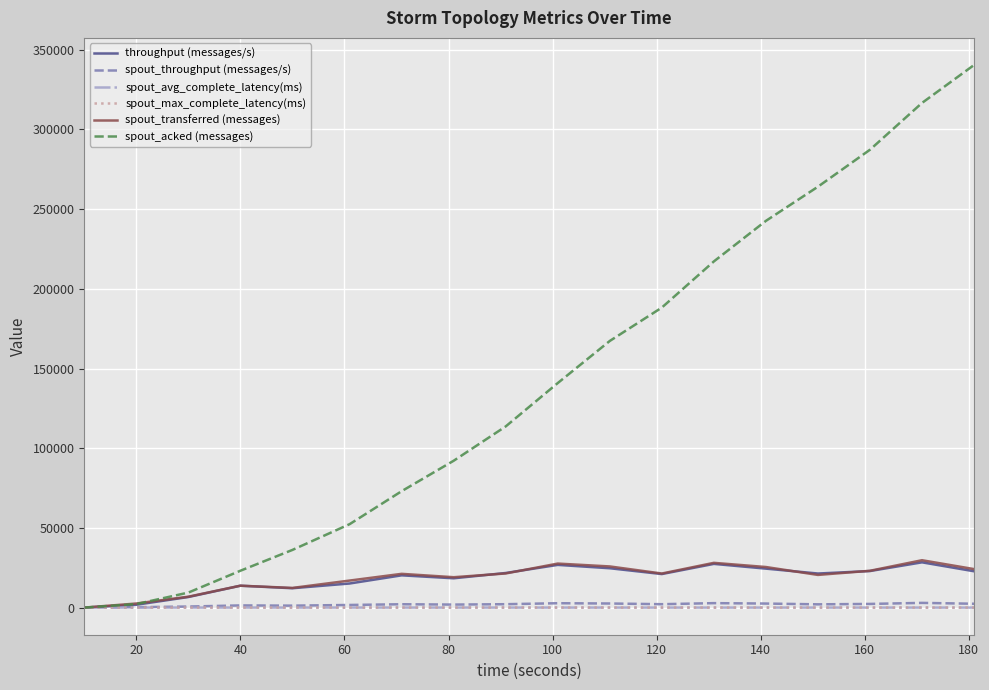

Which series has the largest range (max minus min)?

spout_acked (messages)